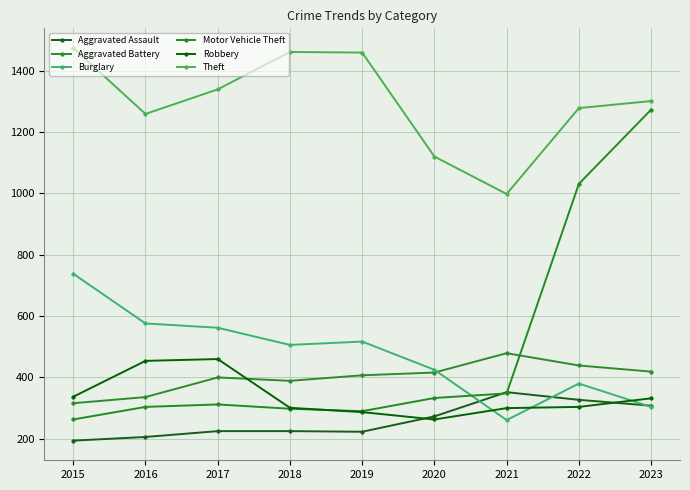

What is the difference between the maximum and minimum values in the Burglary series?

477